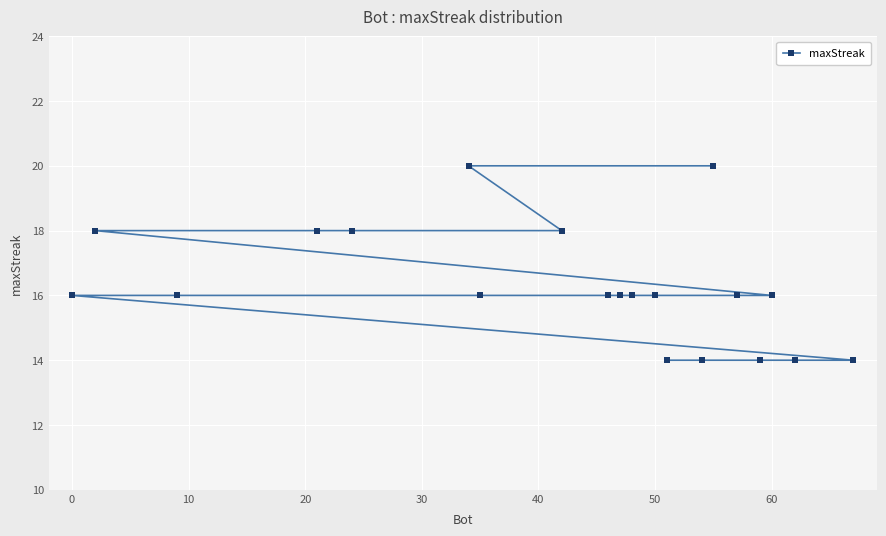

What is the difference between the maximum and minimum values?

6